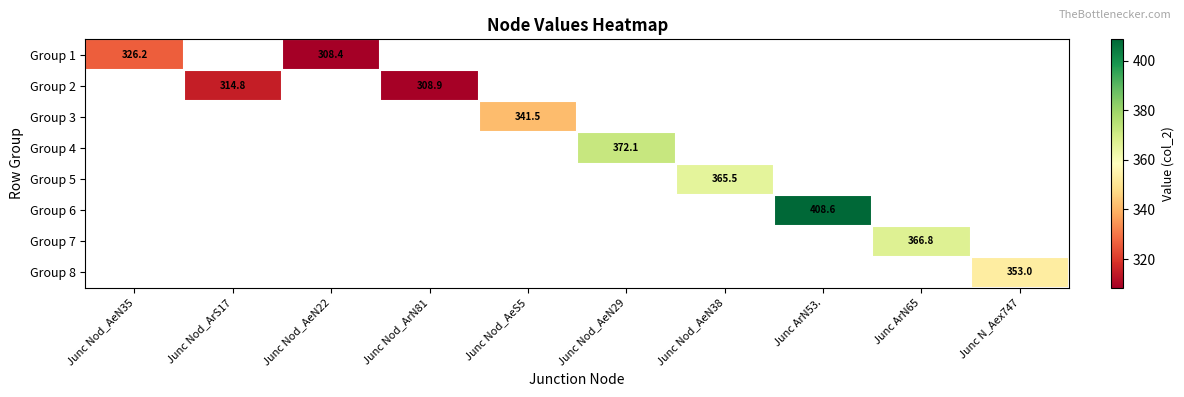

How many categories are shown in the chart?

10